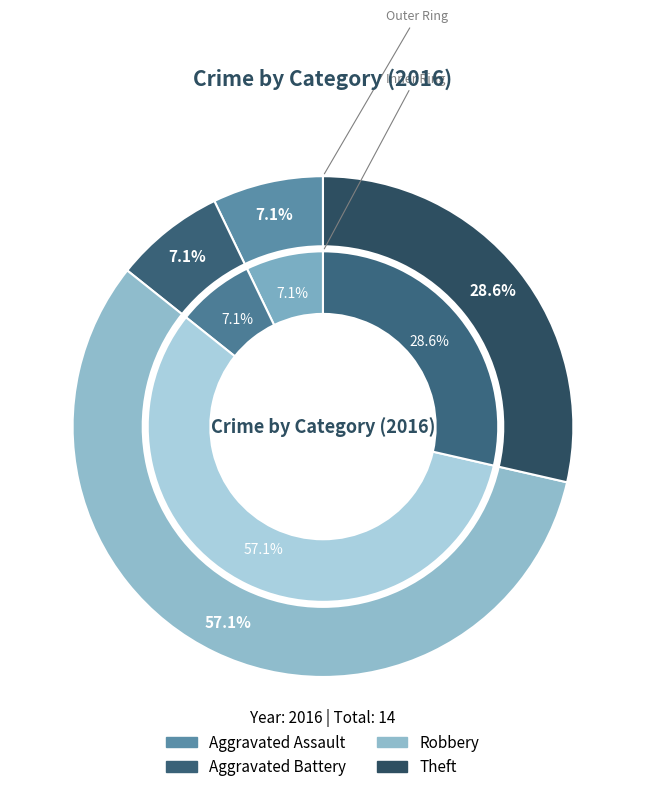

To the nearest percent, what is the difference between the largest and smallest slice percentages?

50%